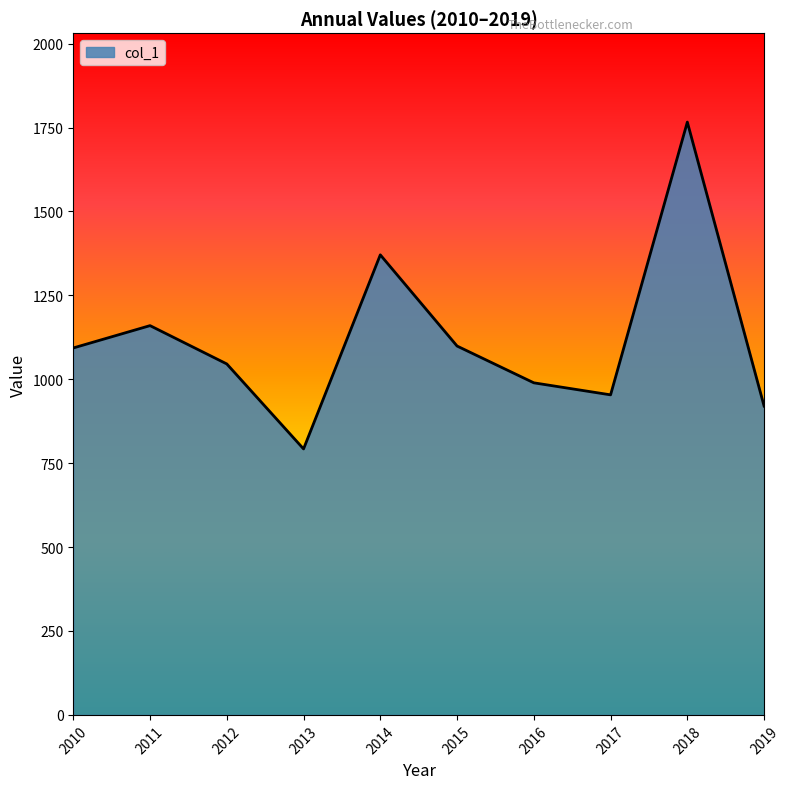

Count the number of data series in this chart.

1